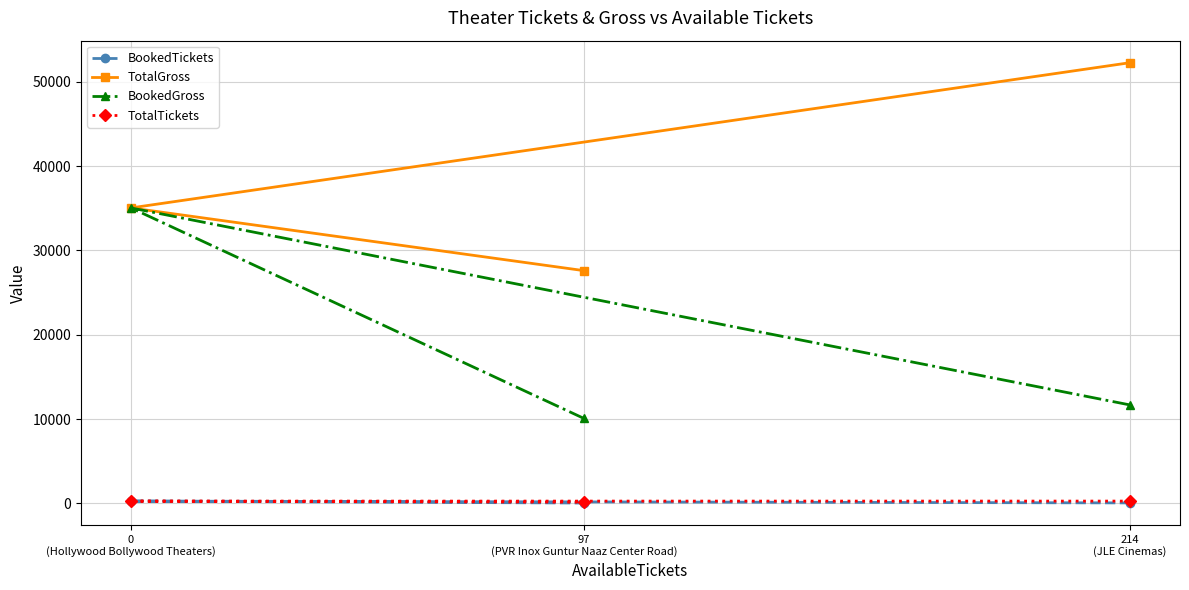

Which series has the largest total across all categories?

TotalGross